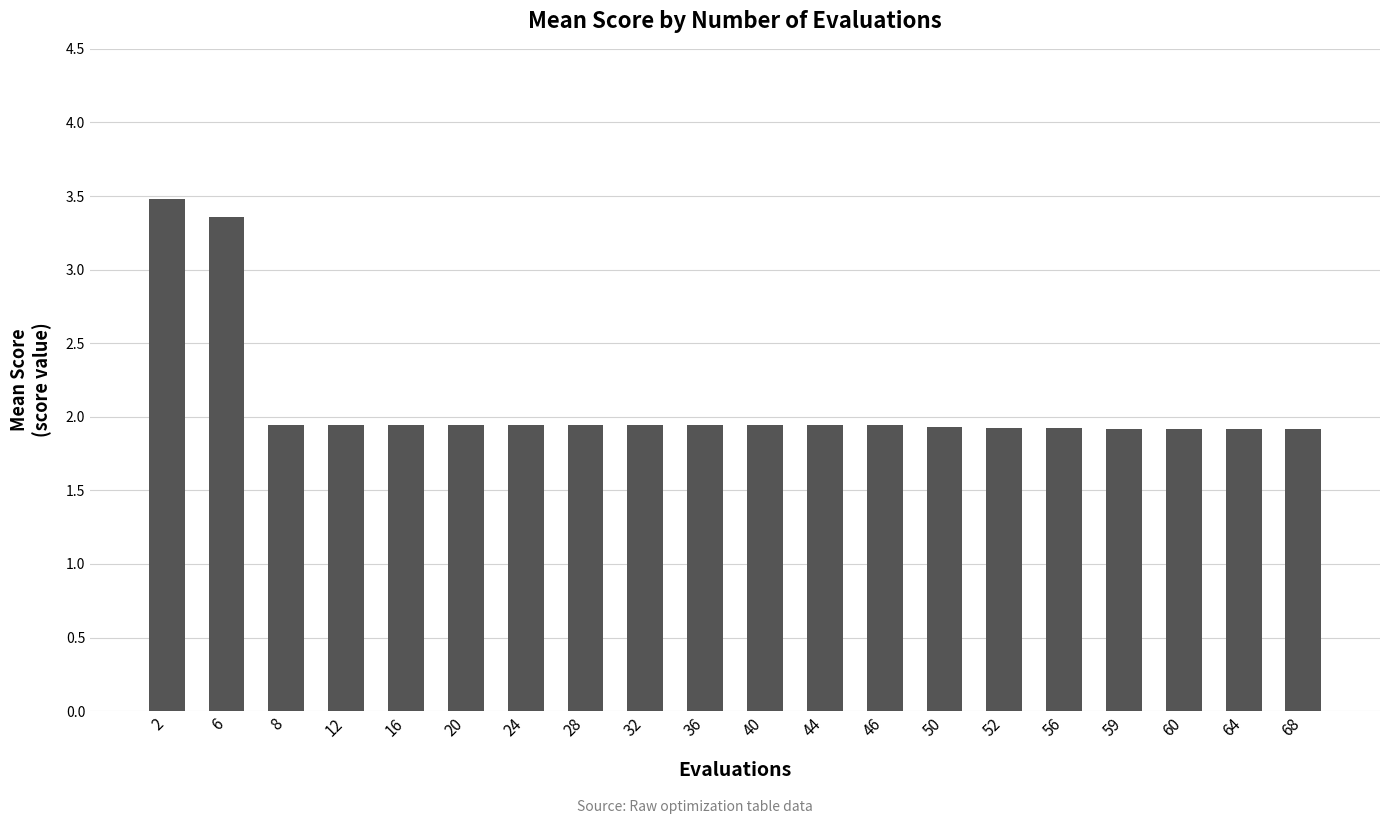

What is the difference between the second highest and second lowest values?

1.4